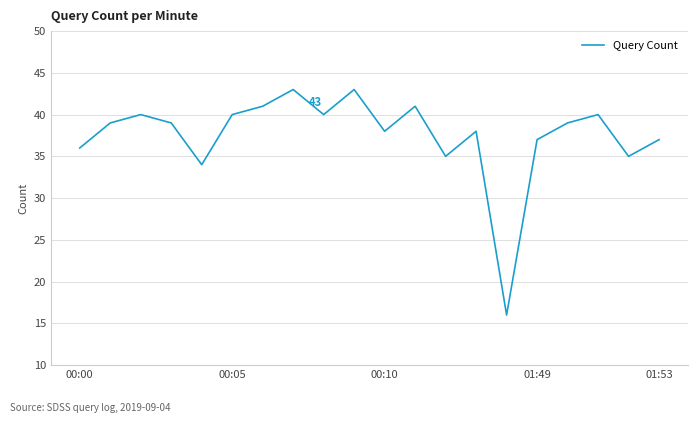

What is the difference between the maximum and minimum values?

27